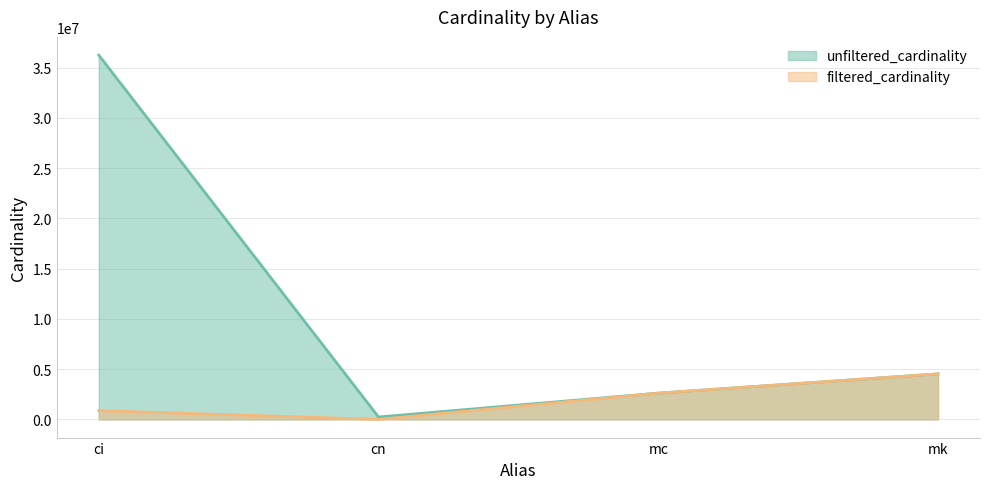

Does the chart display data point markers on the line(s)?

No